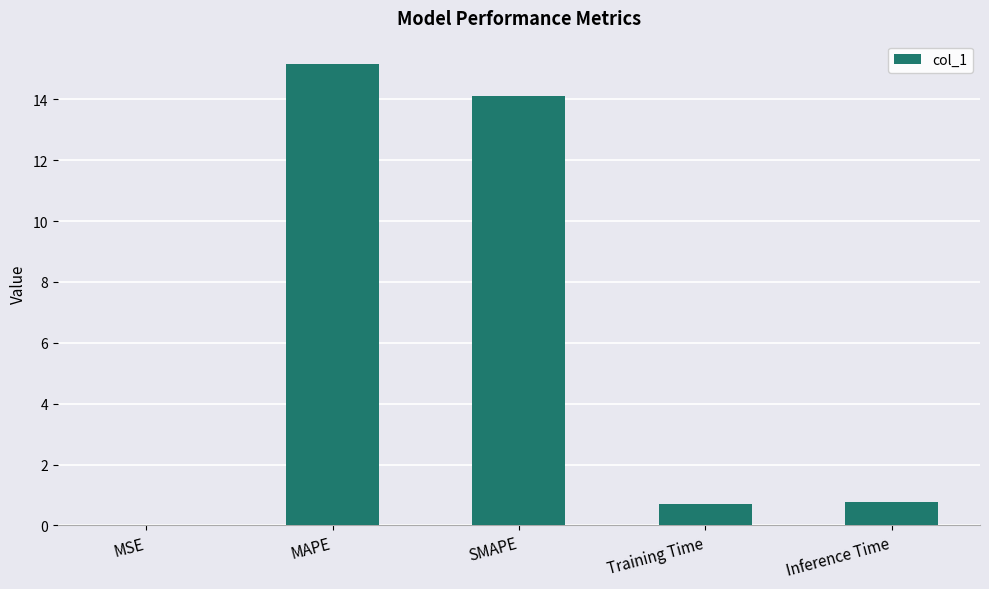

Which label corresponds to the largest value in the chart?

MAPE